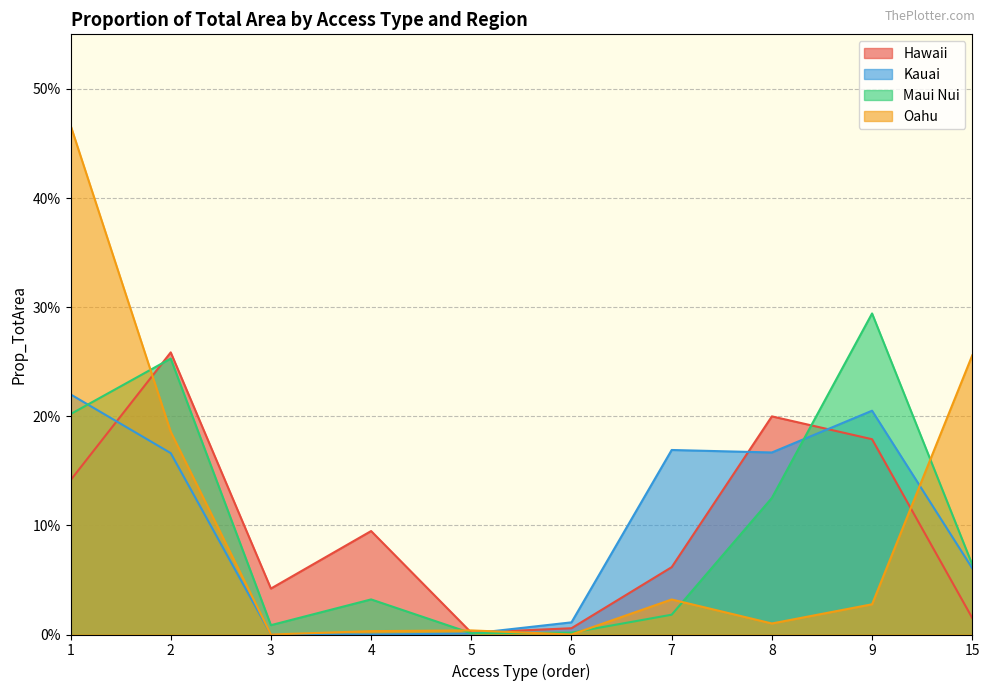

In Maui Nui, how many points are lower than both neighbors (excluding endpoints)?

2